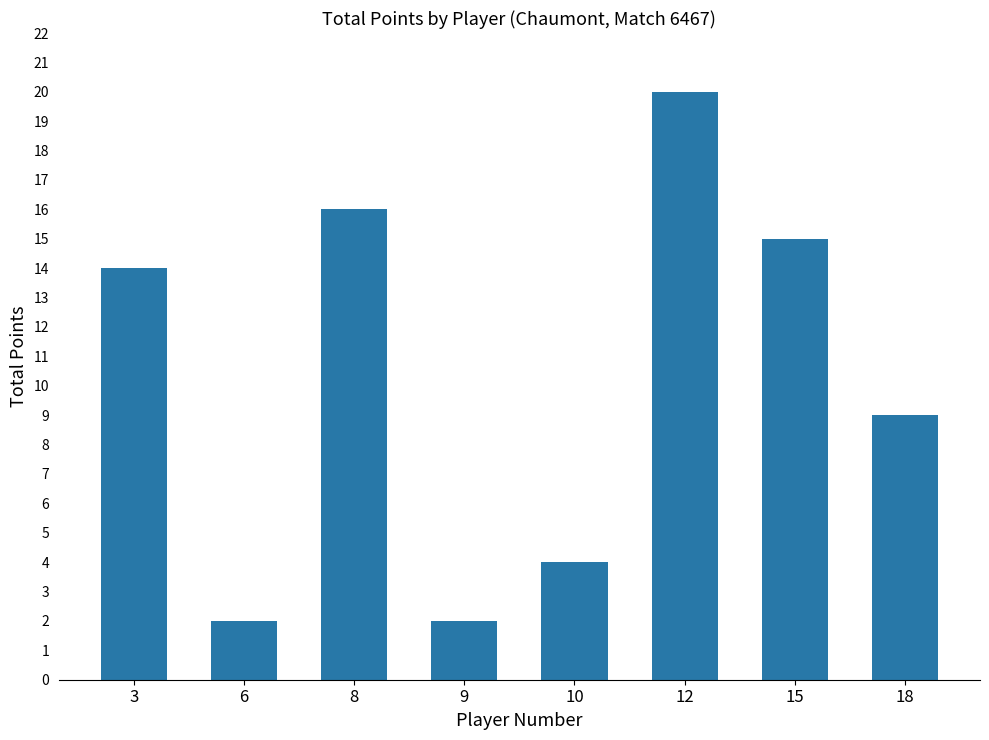

How many data points are less than 14?

4